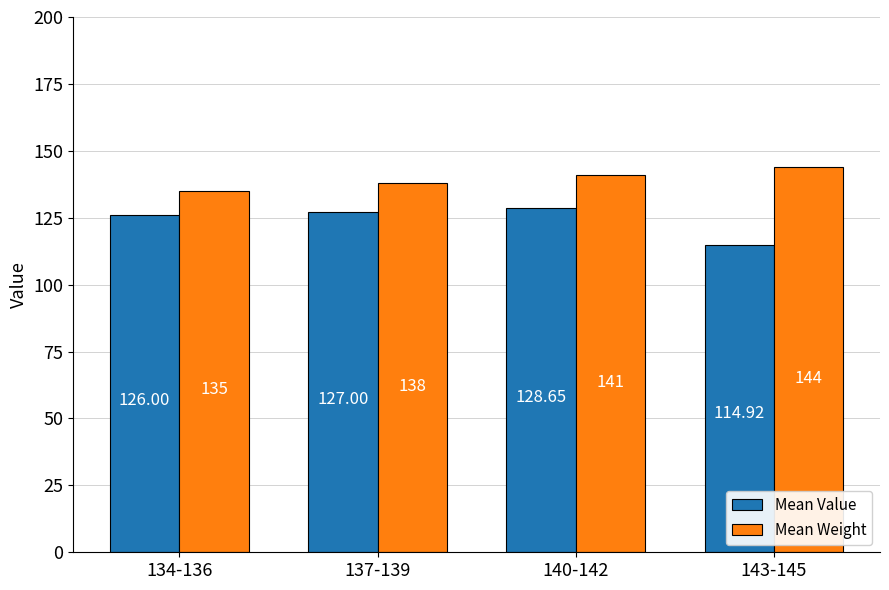

What is the total value across all series at 137-139?

265.0